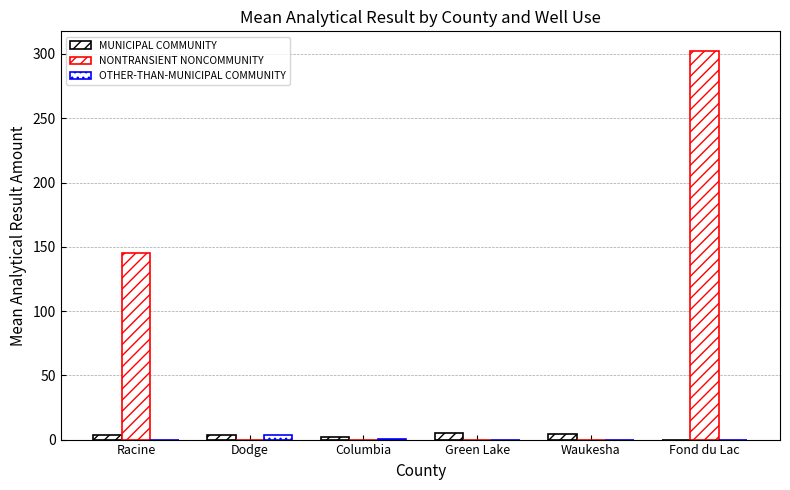

What is the value of the NONTRANSIENT NONCOMMUNITY bar at the 1st from the left?

145.0